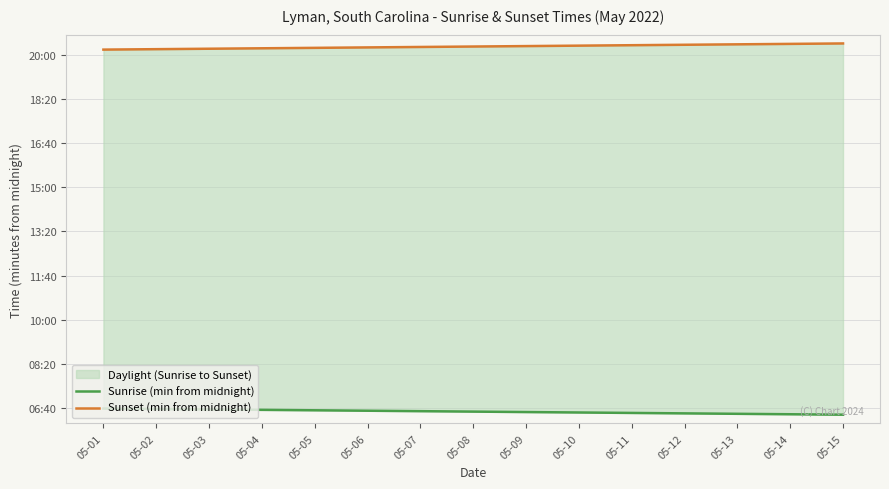

Which category has the lowest value across all series?

05-15